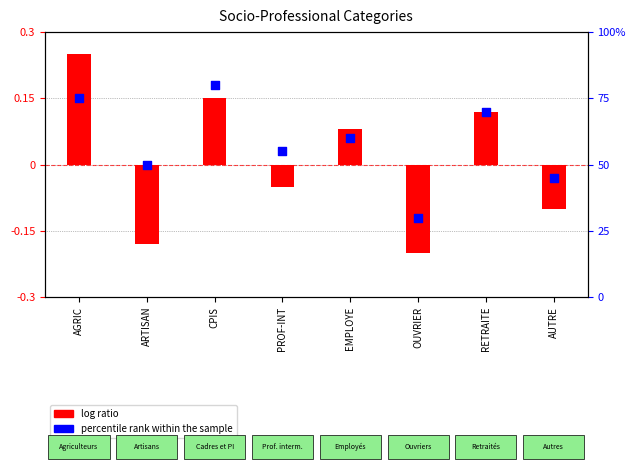

Which series has the largest Y range (max minus min)?

percentile rank within the sample